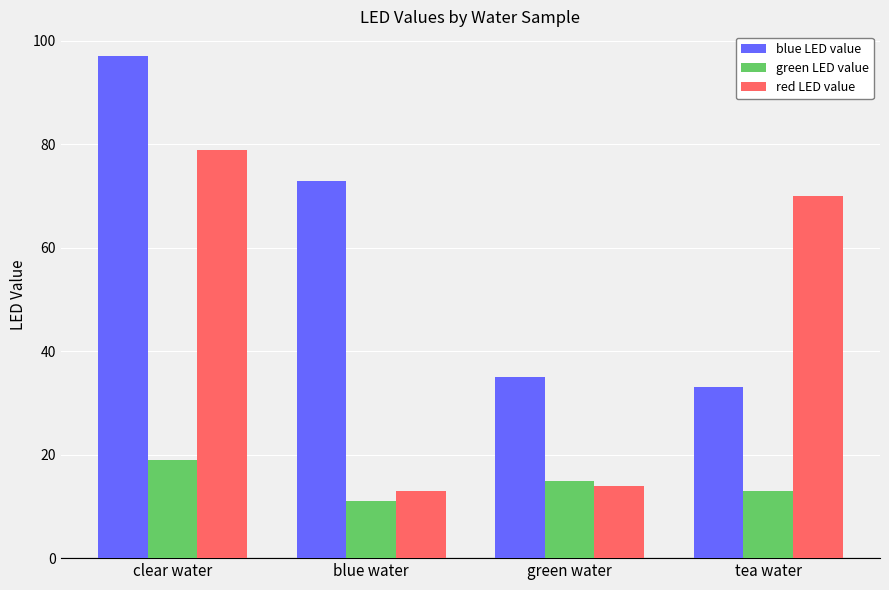

What is the minimum value shown in the chart?

11